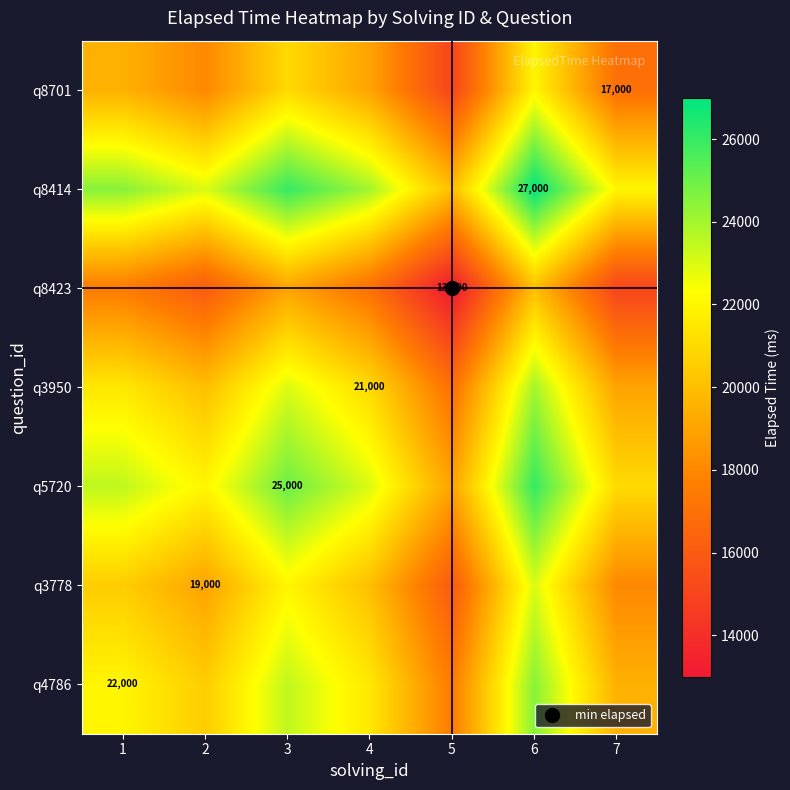

The value of q3778 at 3 is 38891. True or false?

False